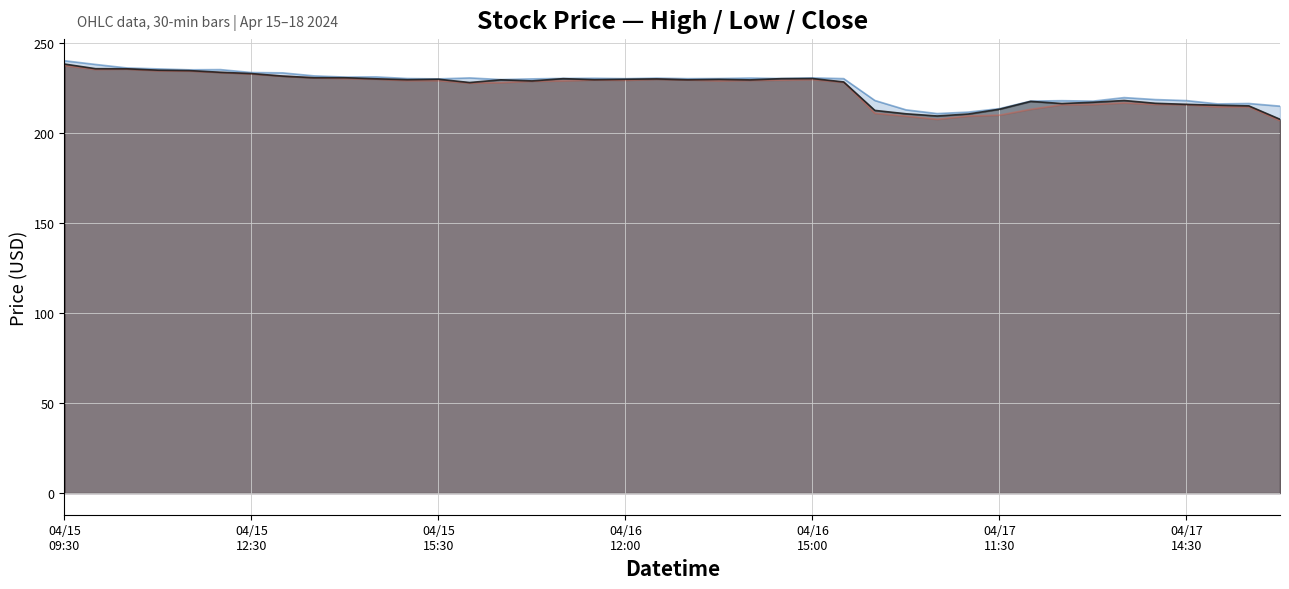

What is the label of the 19th point from the right?

2024-04-16 13:30